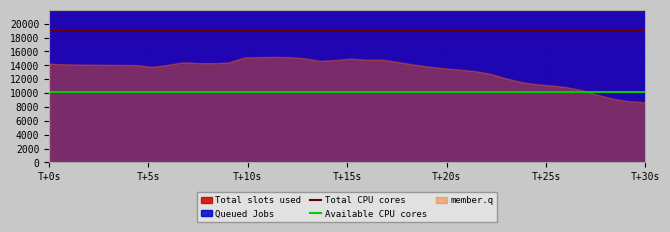

Which category has the highest value across all series?

T+0s